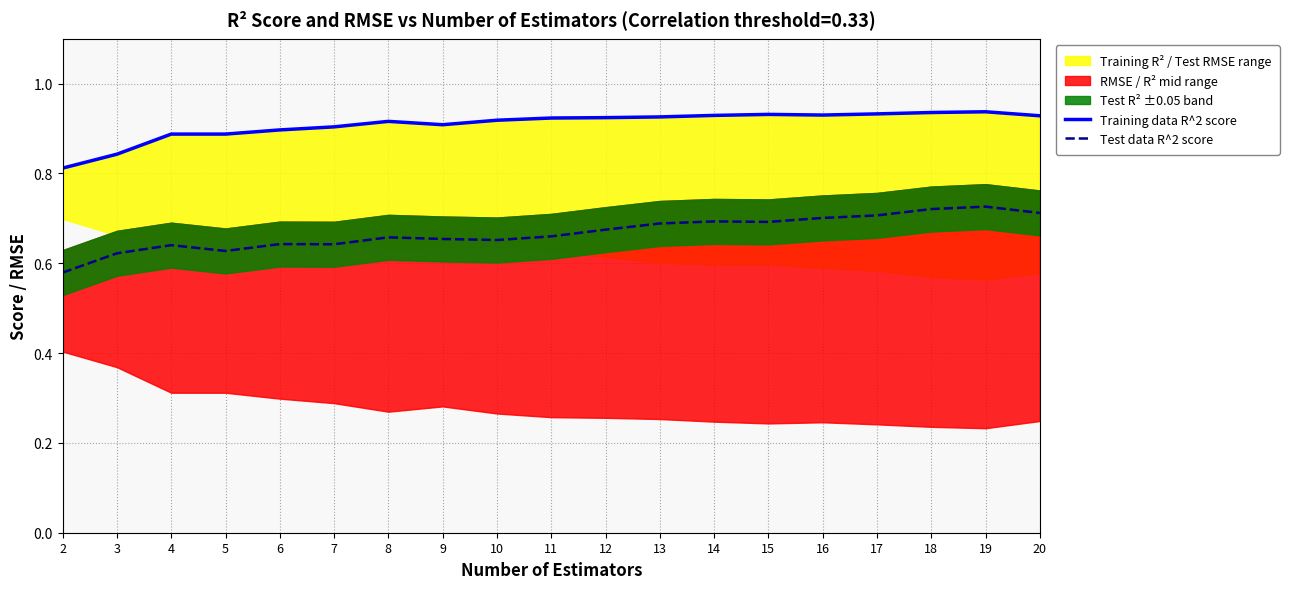

True or false: Test data R^2 score and Training data R^2 score cross at least once.

False